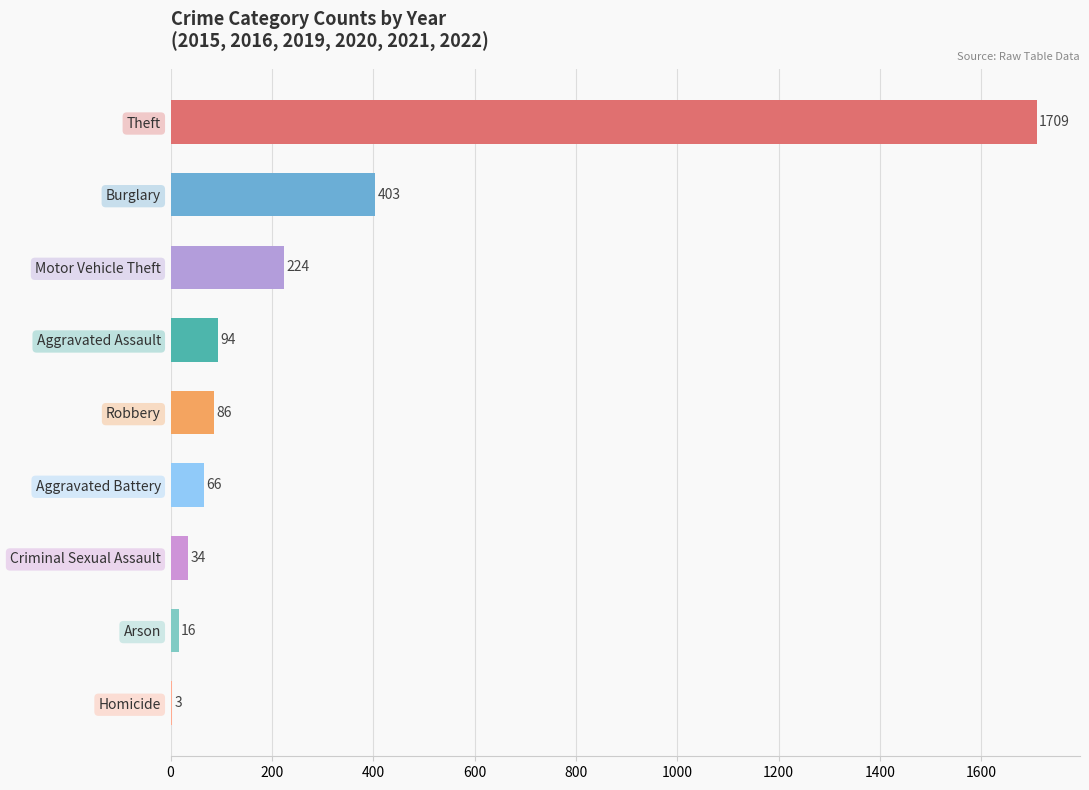

Between Motor Vehicle Theft and Aggravated Battery, which is larger?

Motor Vehicle Theft